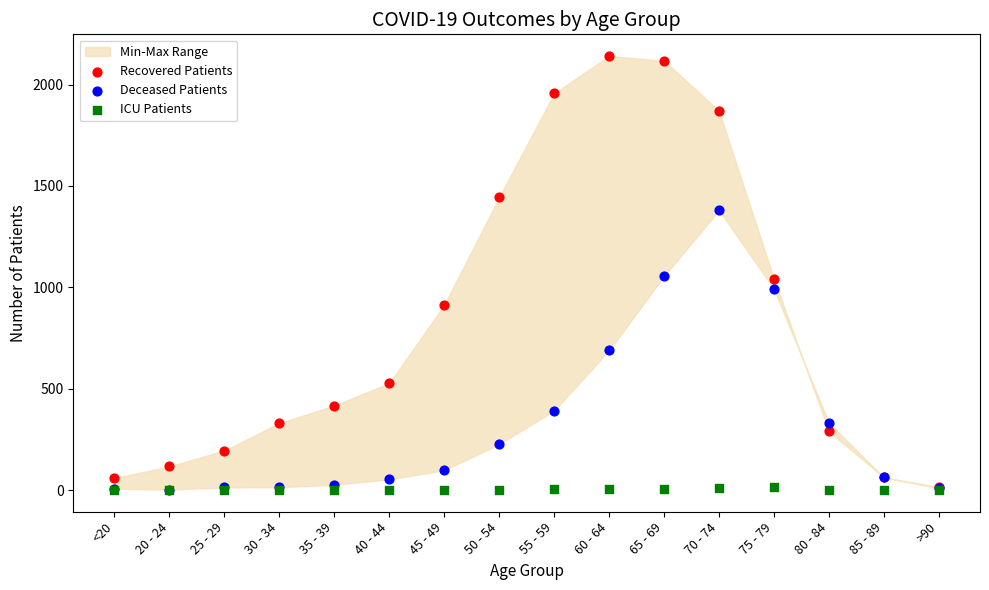

Which series reaches the maximum Y coordinate?

Recovered Patients